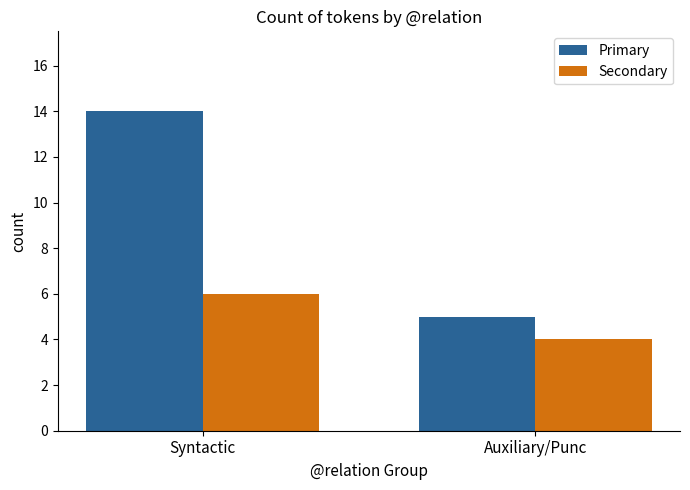

What value does the Primary series have at Syntactic?

14